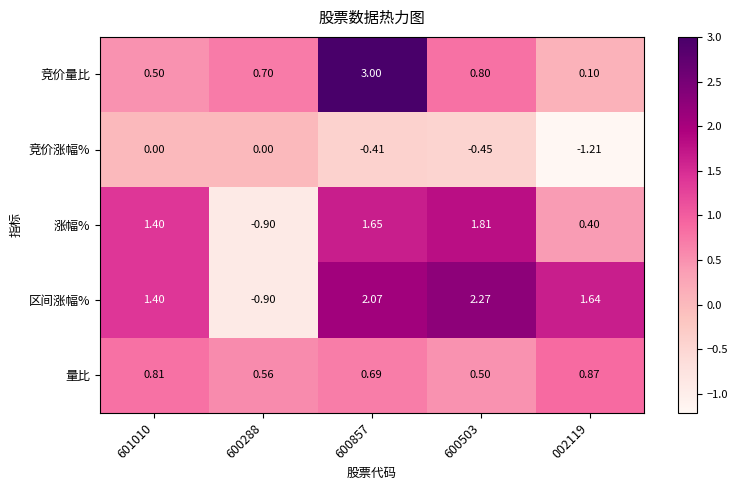

Is the value of 区间涨幅% at 600503 greater than the value of 量比 at 601010?

Yes